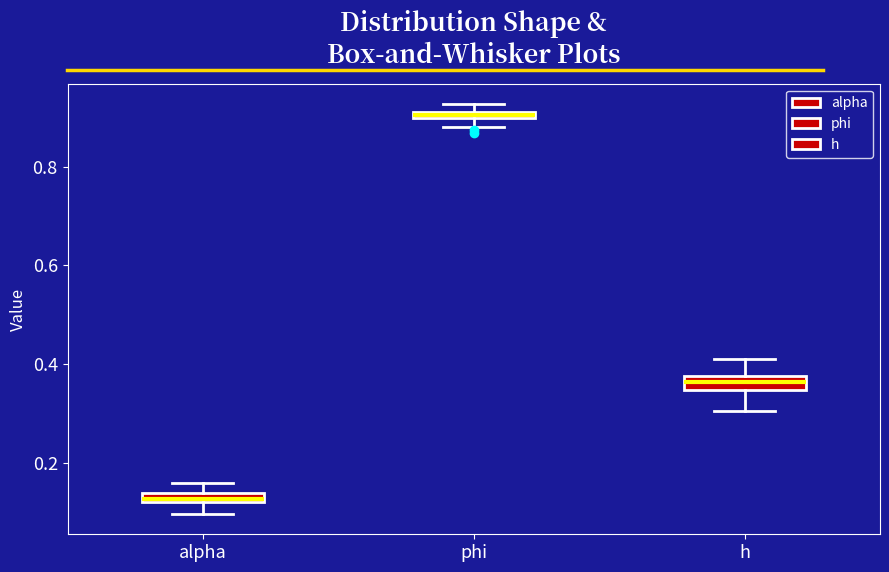

Where is the upper edge of the box for alpha on the y-axis? The values are not printed on the chart, so give them approximately, as read against the axis.

0.14